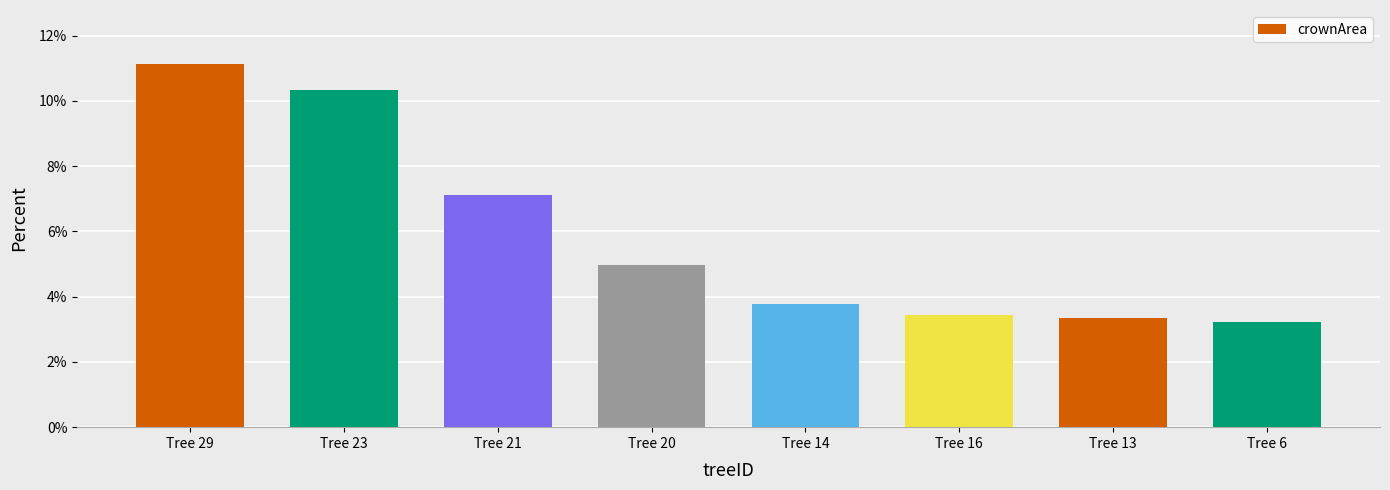

Reading left to right, transcribe all the data shown in this chart.

Tree 29=11.1	Tree 23=10.3	Tree 21=7.1	Tree 20=5.0	Tree 14=3.8	Tree 16=3.5	Tree 13=3.3	Tree 6=3.2